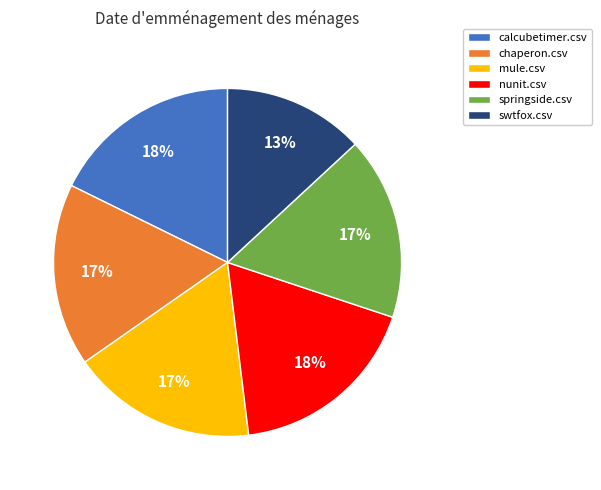

Is it true that nunit.csv is 18% of the pie?

True